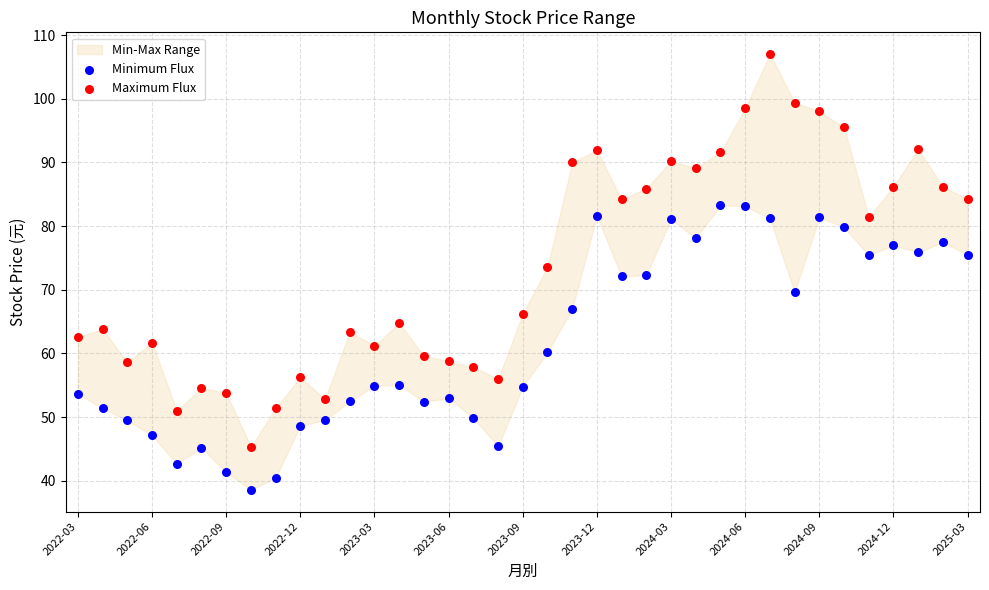

Which series reaches the minimum Y coordinate?

Minimum Flux